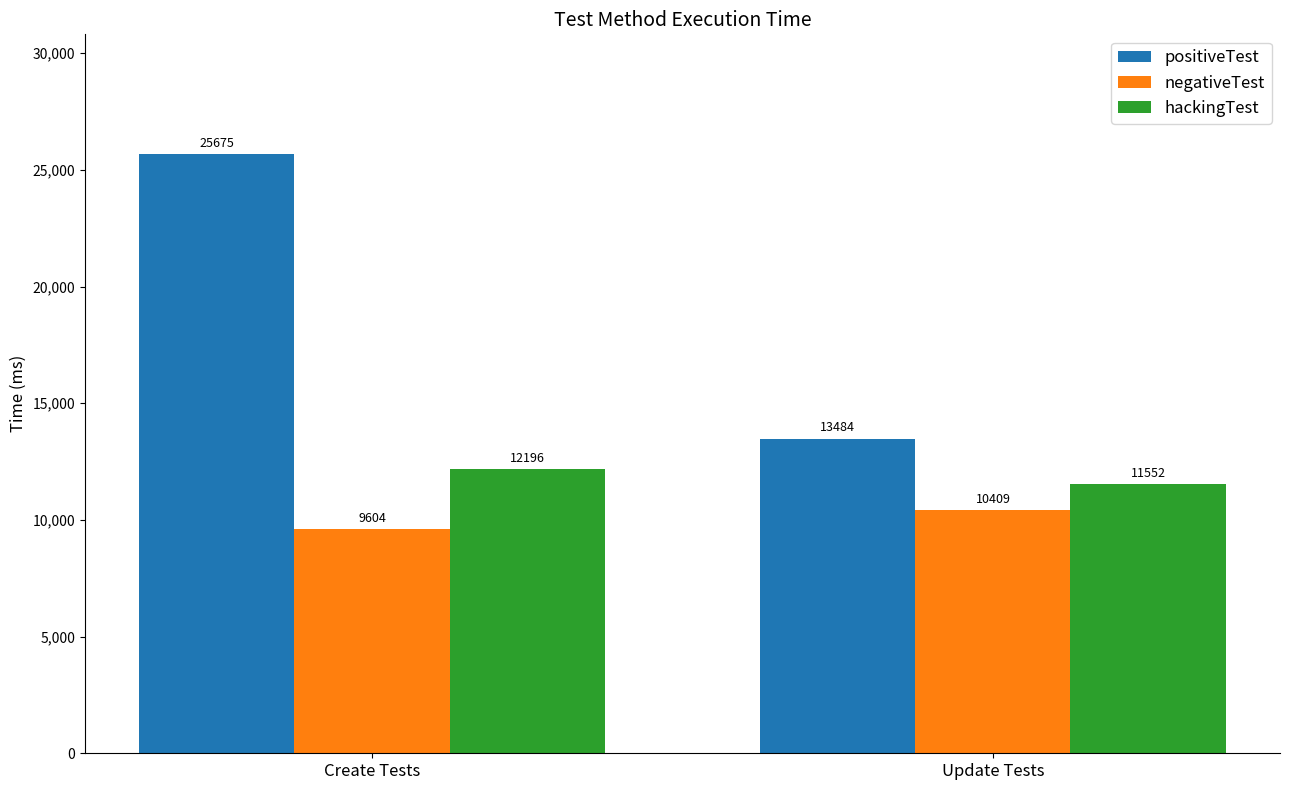

How many values in the negativeTest series exceed 10409?

1